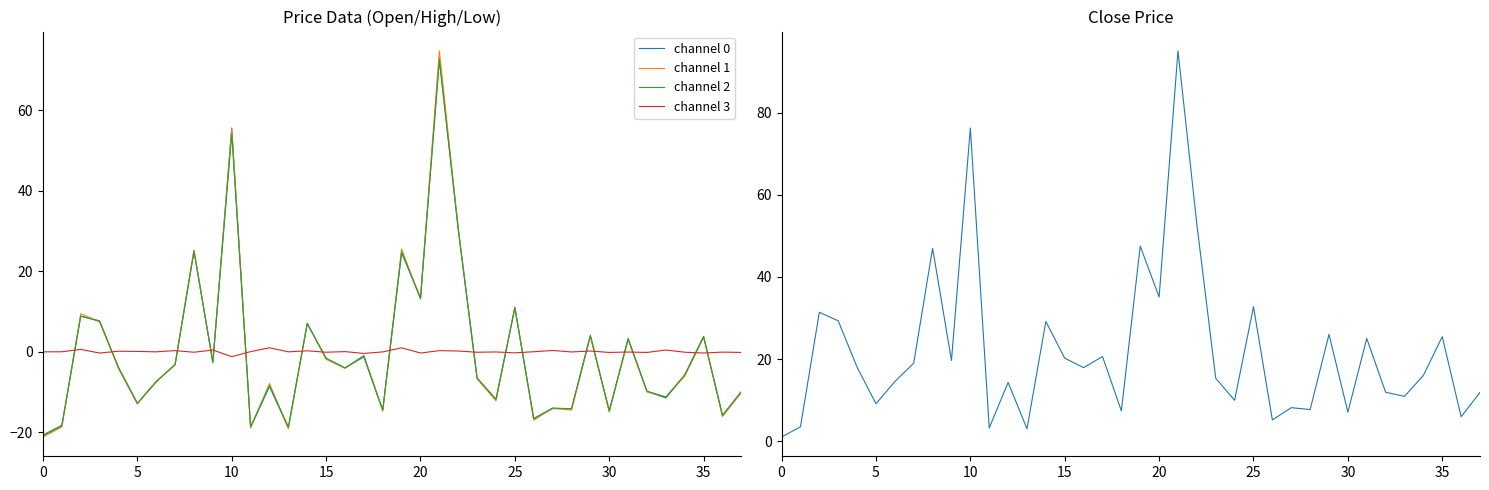

What is the difference between the highest and lowest values at 16?

22.0